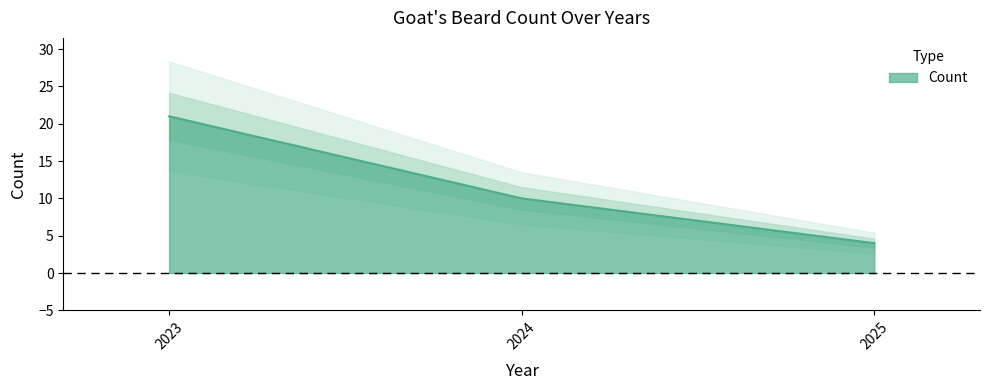

Is it true that the value at 2023 is 34?

False